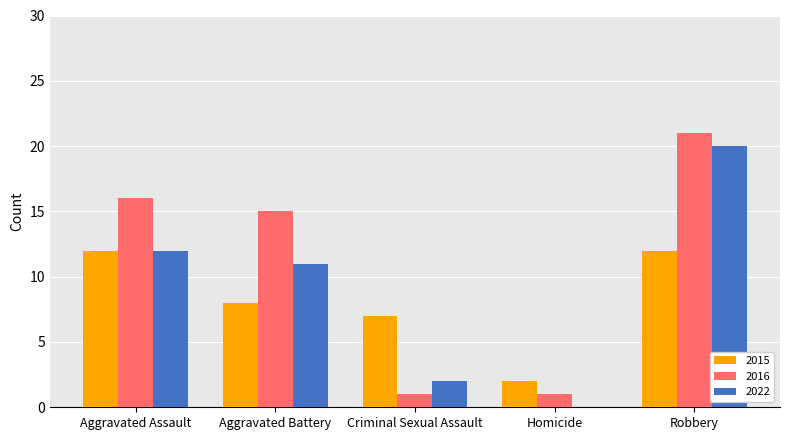

At which category is the sum across all series the highest?

Robbery